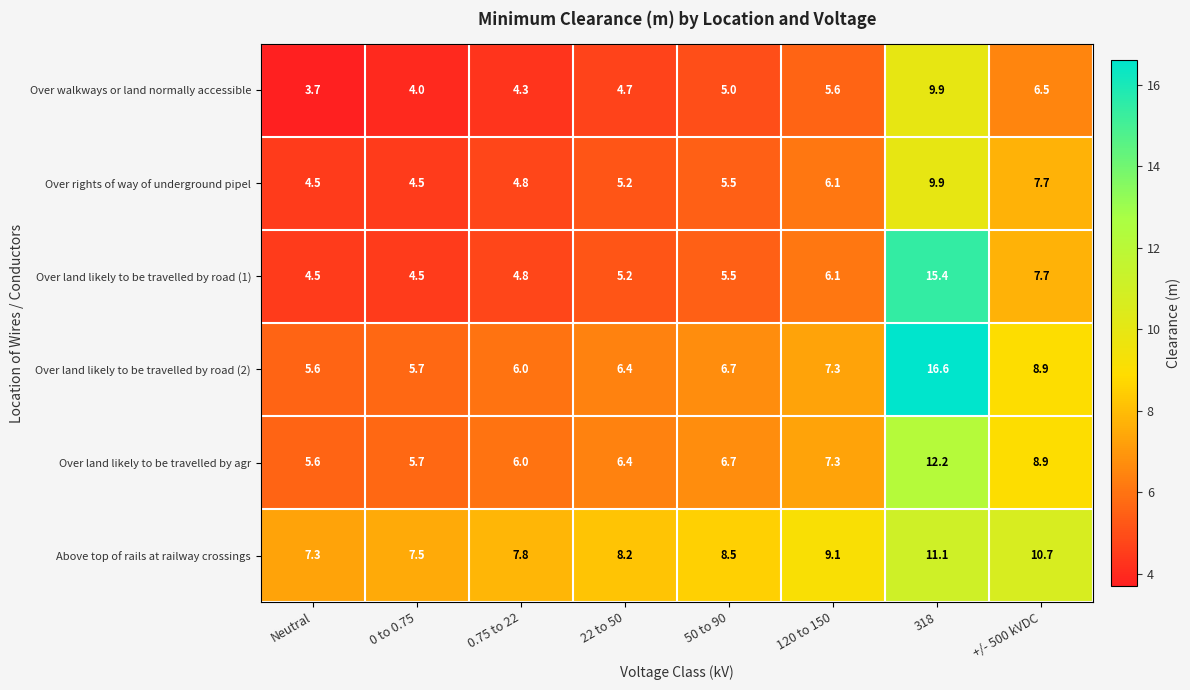

What value does the Over rights of way of underground pipel series have at 50 to 90?

5.5